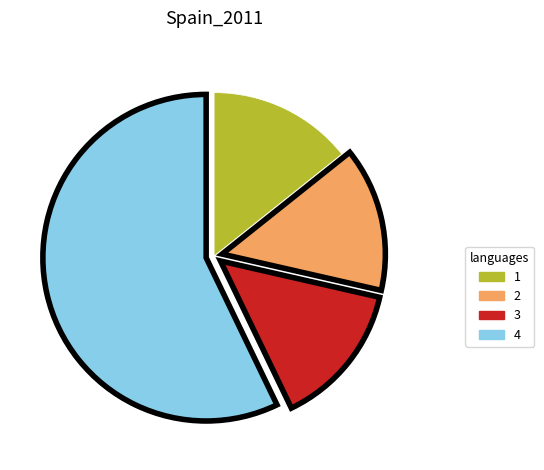

Is 4 the majority of the pie?

Yes